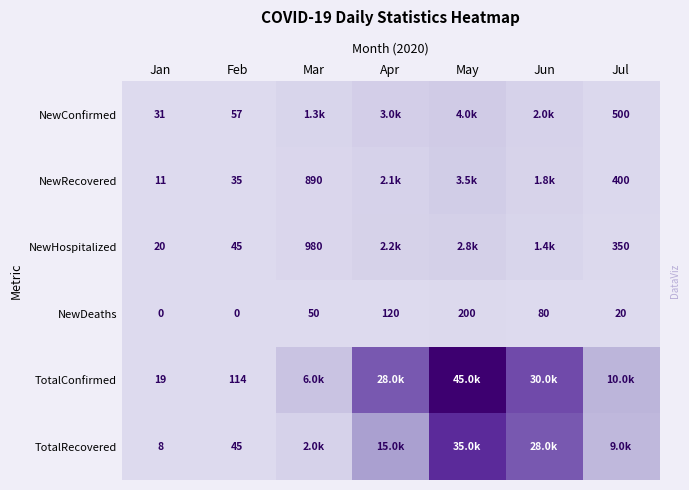

Rank the series at Jan from highest to lowest value.

NewConfirmed, NewHospitalized, TotalConfirmed, NewRecovered, TotalRecovered, NewDeaths